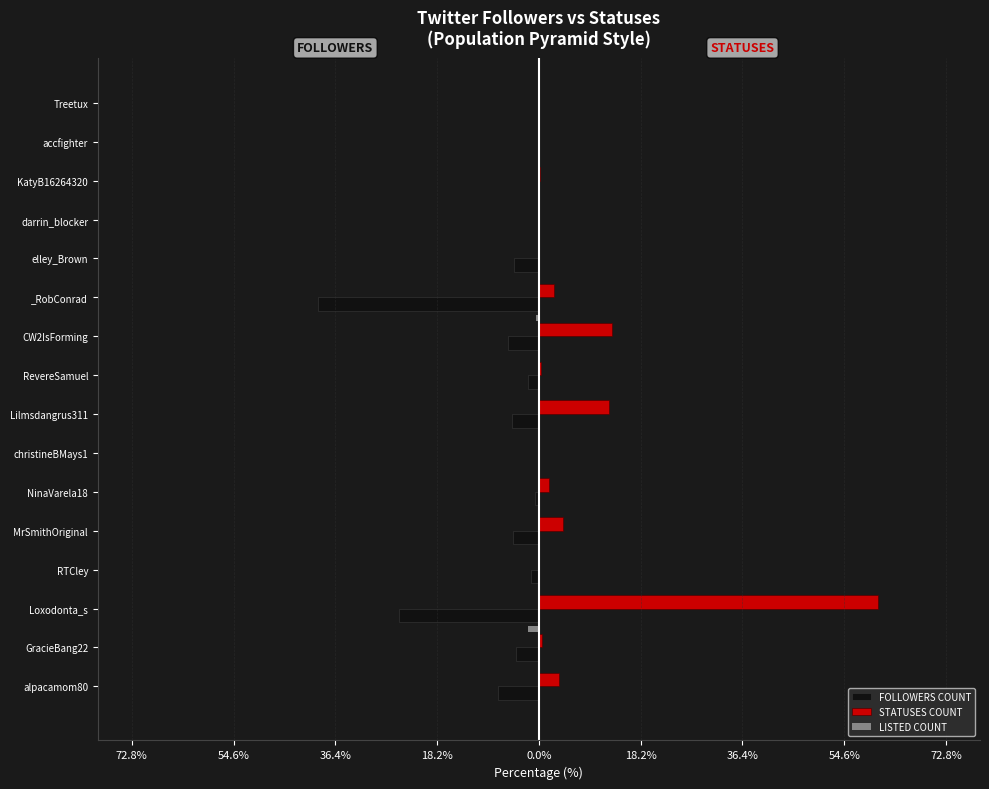

What are all the series names shown in the legend?

FOLLOWERS COUNT, STATUSES COUNT, LISTED COUNT